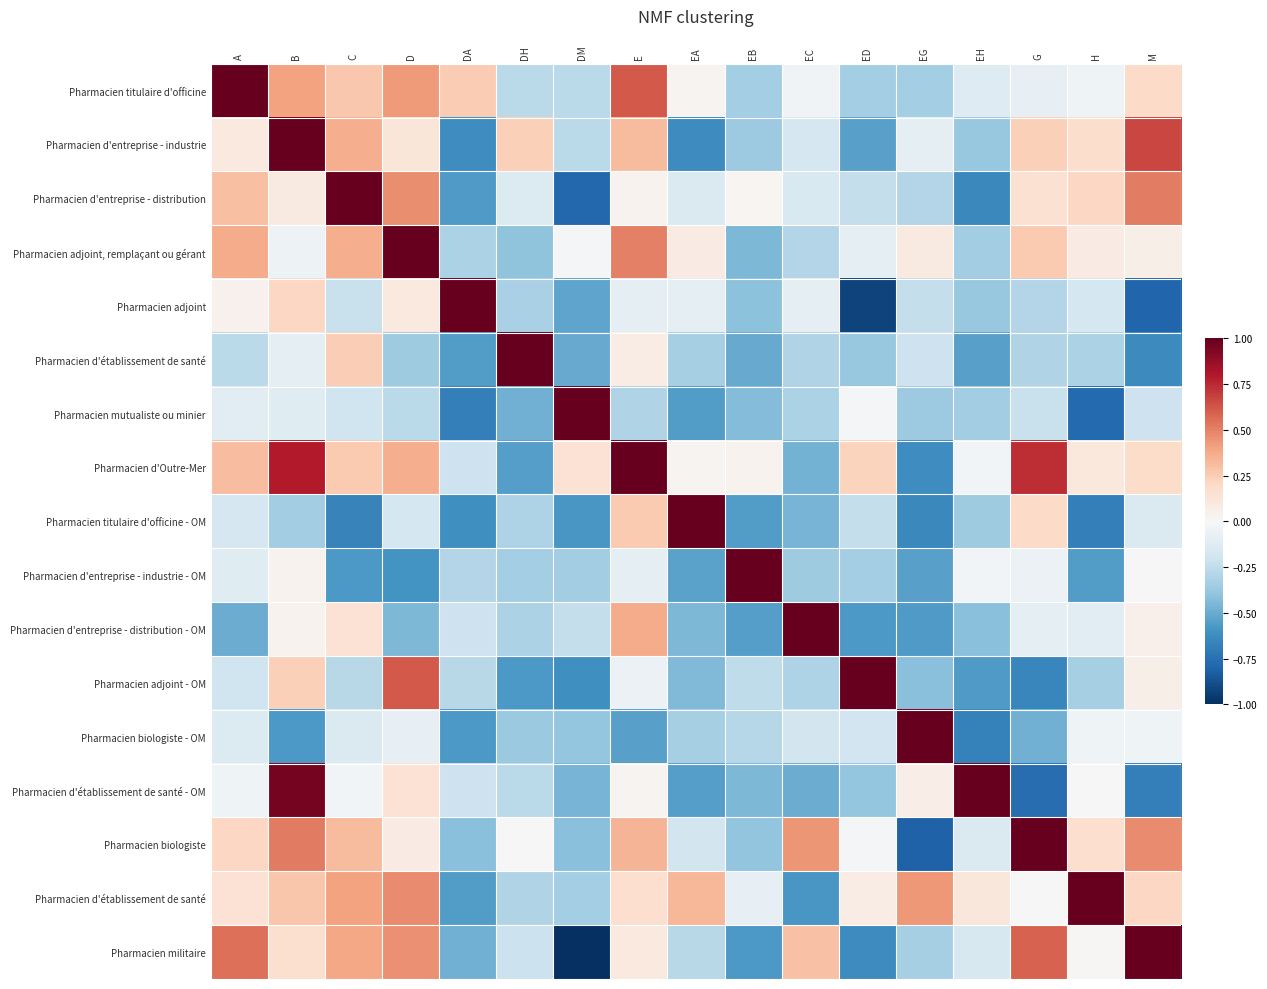

What is the spread (max minus min) of values at D?

1.6